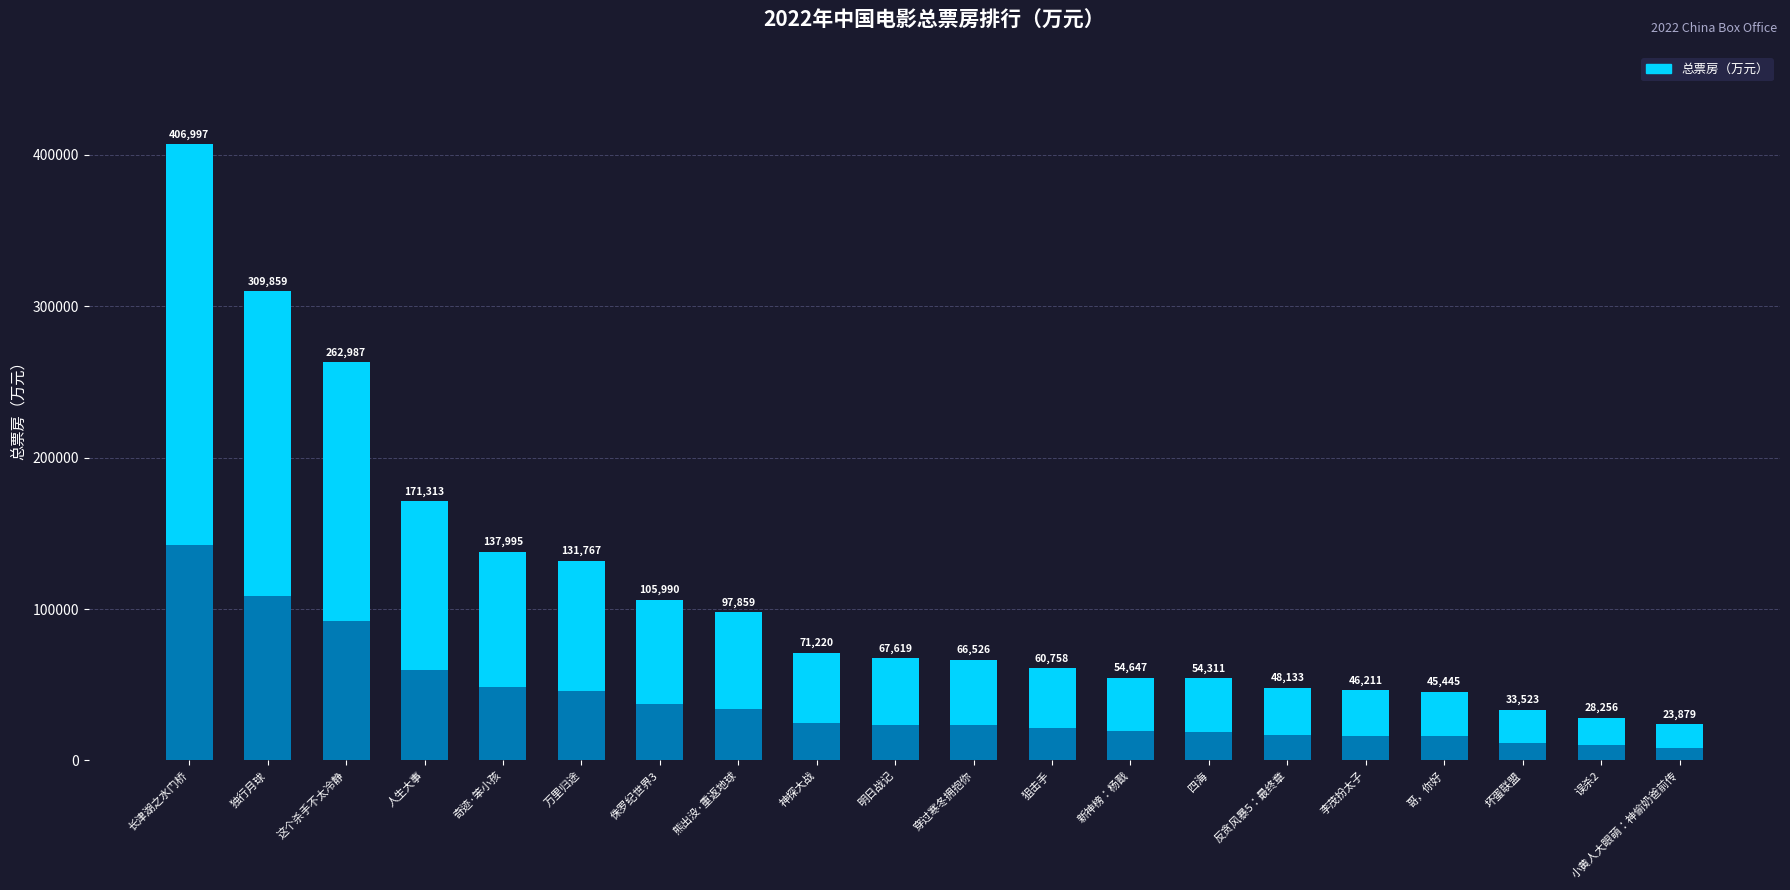

Reading left to right, transcribe all the data shown in this chart.

长津湖之水门桥=406997	独行月球=309859	这个杀手不太冷静=262987	人生大事=171313	奇迹·笨小孩=137995	万里归途=131767	侏罗纪世界3=105990	熊出没·重返地球=97859	神探大战=71220	明日战记=67619	穿过寒冬拥抱你=66526	狙击手=60758	新神榜：杨戬=54647	四海=54311	反贪风暴5：最终章=48133	李茂扮太子=46211	哥，你好=45445	坏蛋联盟=33523	误杀2=28256	小黄人大眼萌：神偷奶爸前传=23879